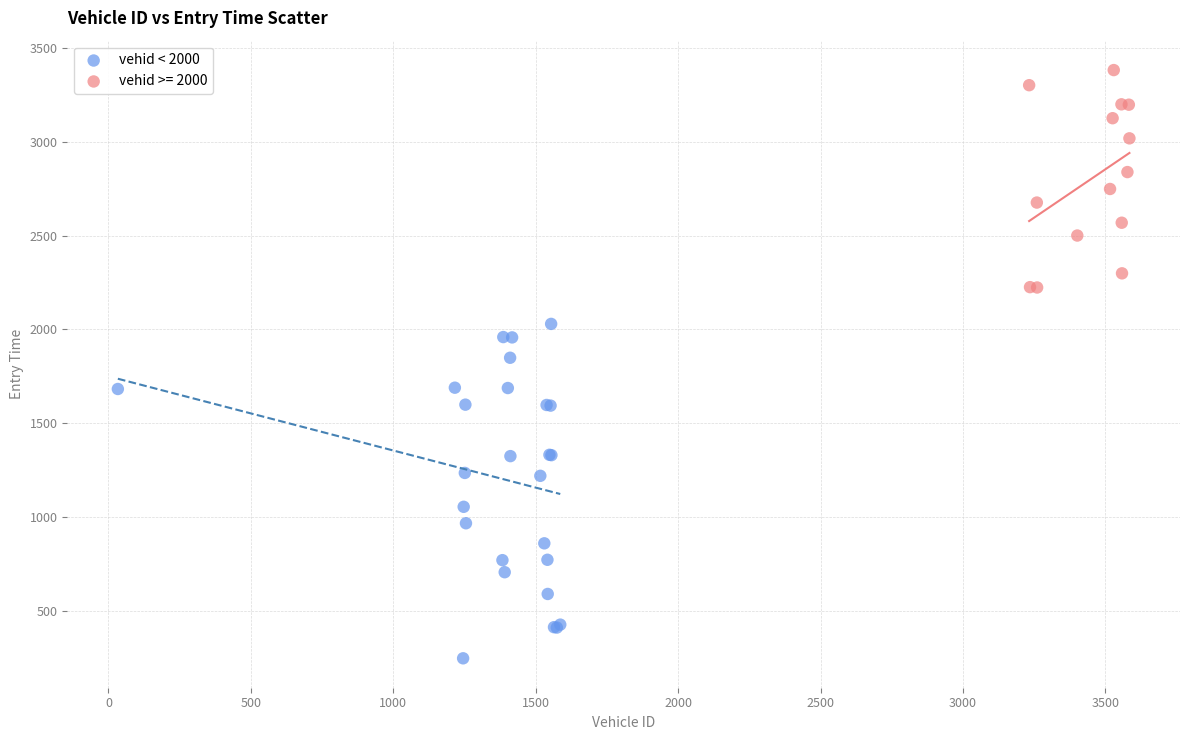

Which series reaches the minimum Y coordinate?

vehid < 2000